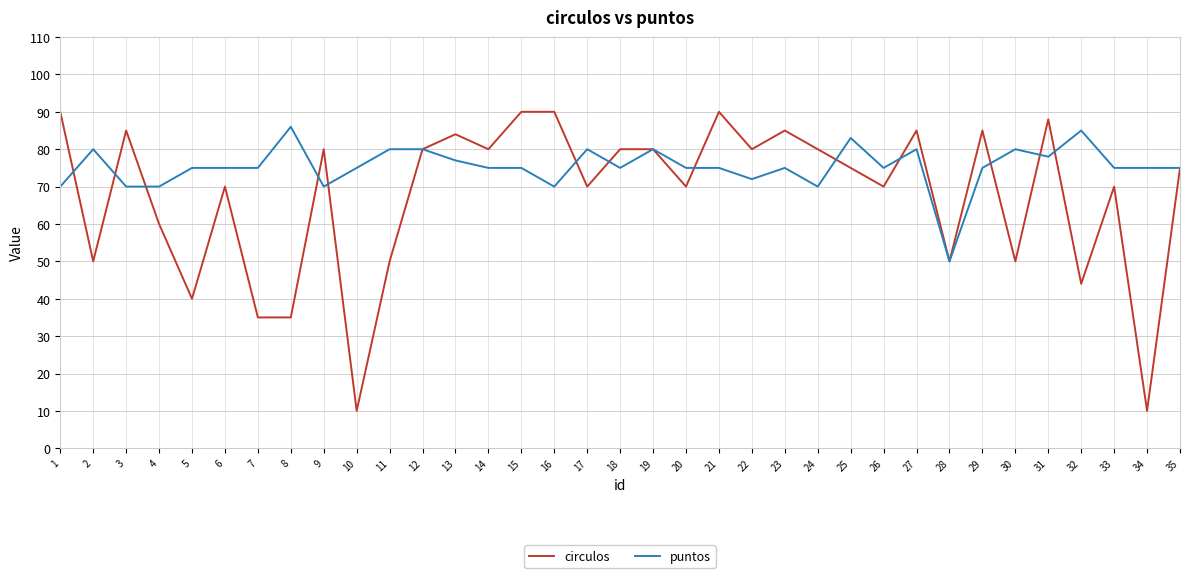

Is it true that puntos equals 70 at 4?

True